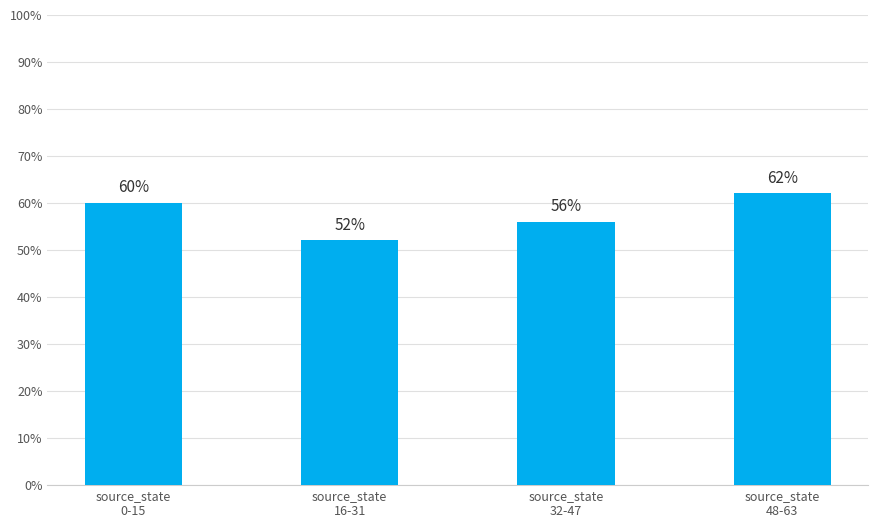

At which label is the value closest to 57?

source_state
32-47